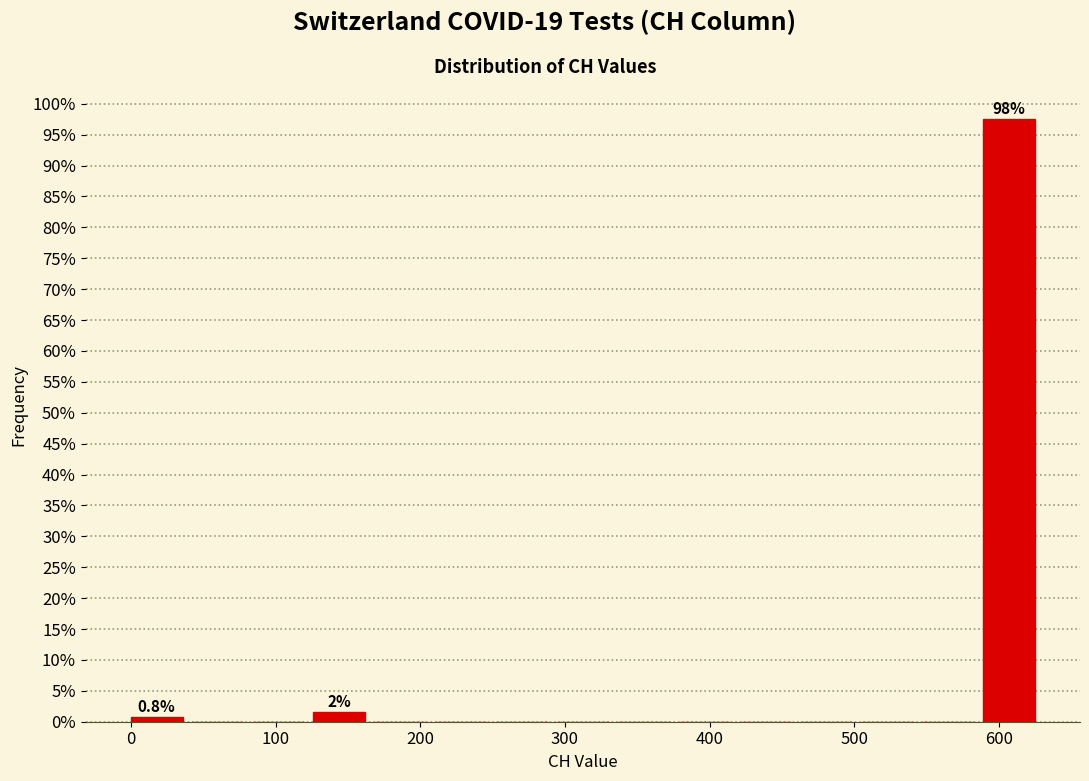

Which range on the x-axis has the tallest bar?

590 to 630